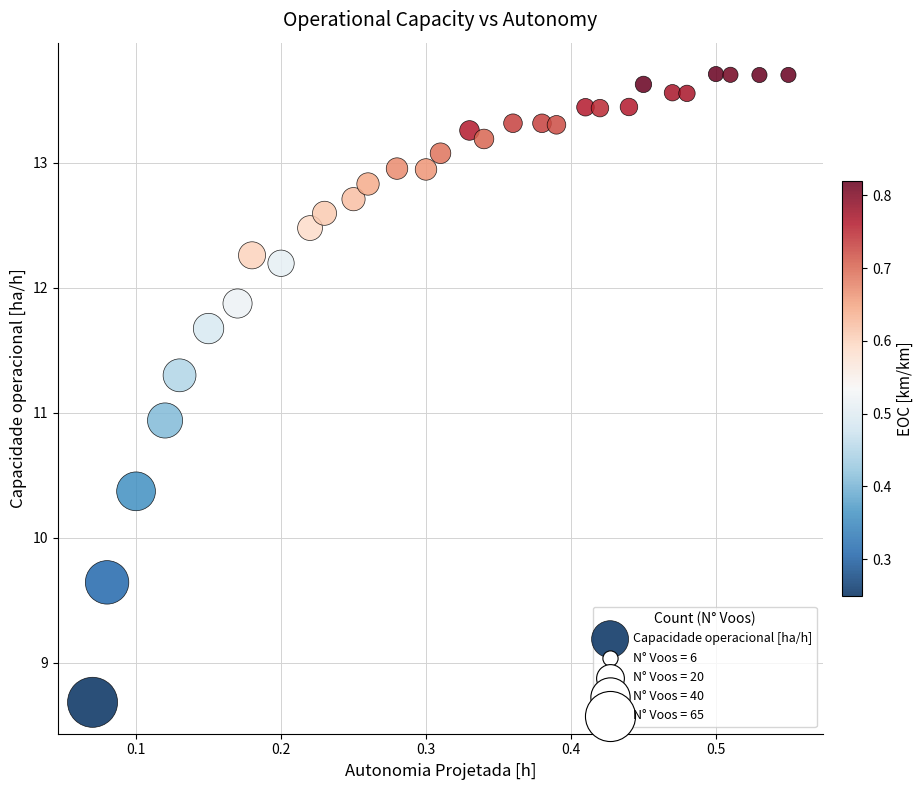

What Y value in the scatter plot is closest to 11?

10.9